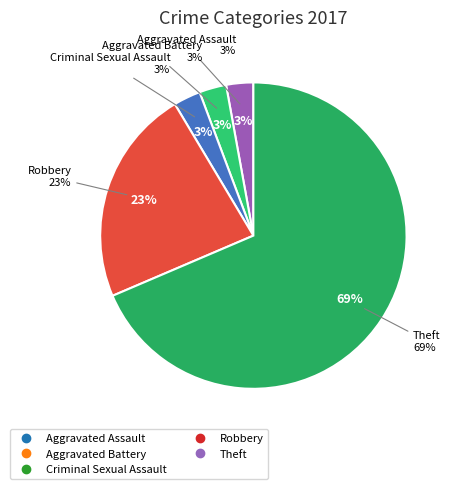

Approximately how many times larger is the value at Total compared to Aggravated Battery?

35.0